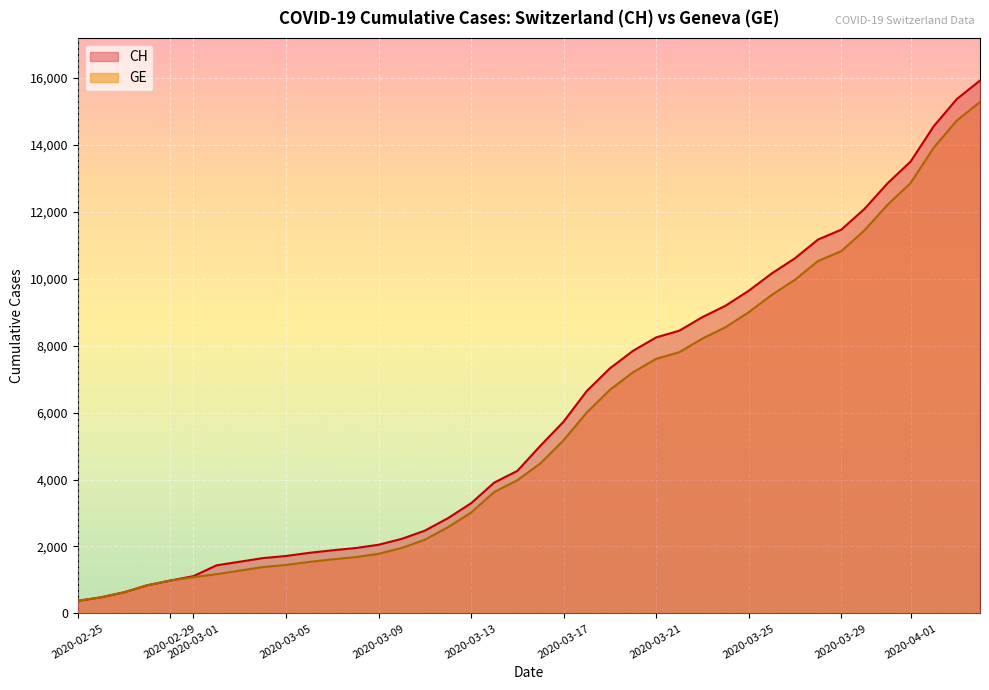

What is the value of the CH point at the 1st from the left?

375